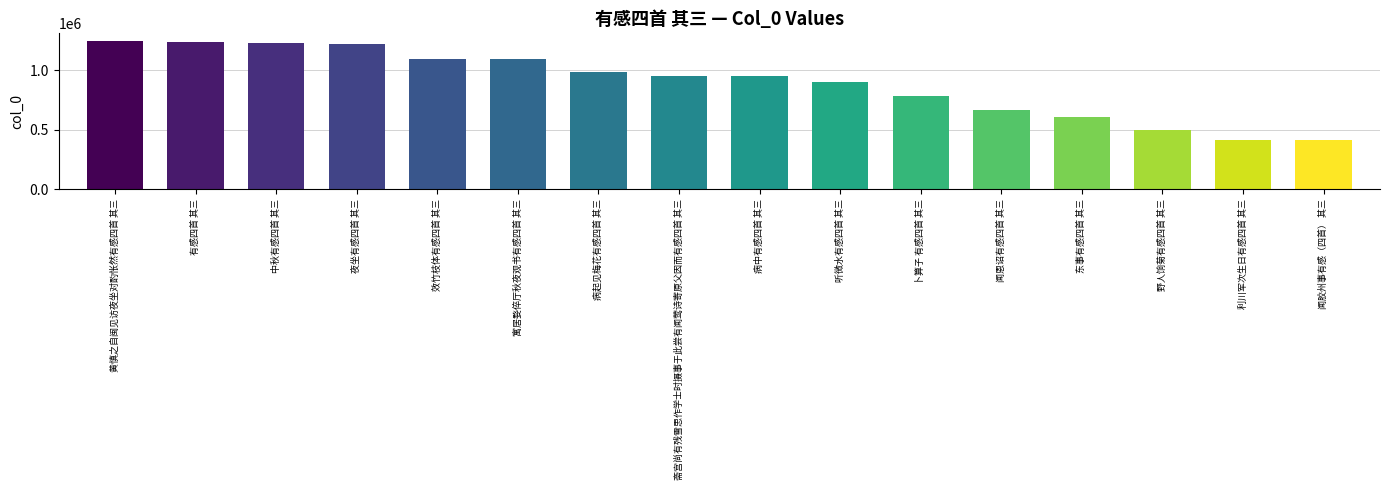

What is the change in value from 寓居婺倅厅秋夜观书有感四首 其三 to 斋宫尚有残雪思作学士时摄事于此尝有闻莺诗寄原父因而有感四首 其三?

-136729